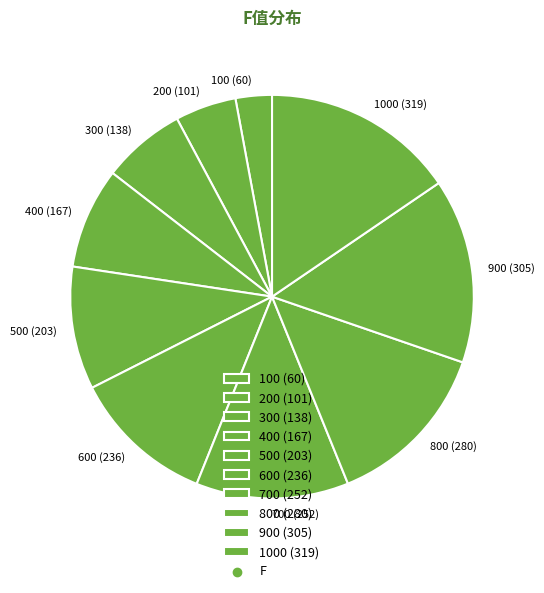

Count the number of slices in the pie.

10